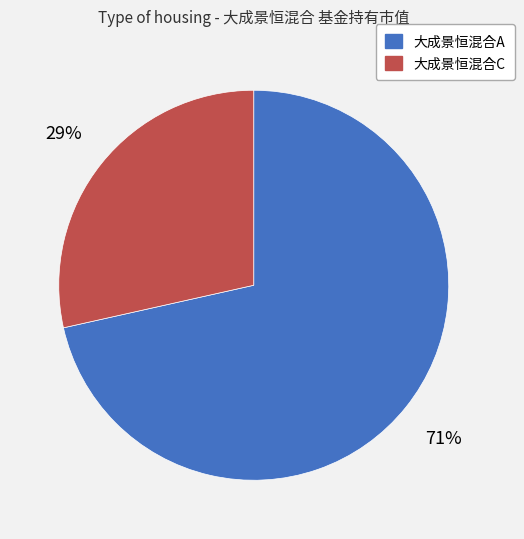

Combined, do 大成景恒混合C and 大成景恒混合A account for over 50%?

Yes